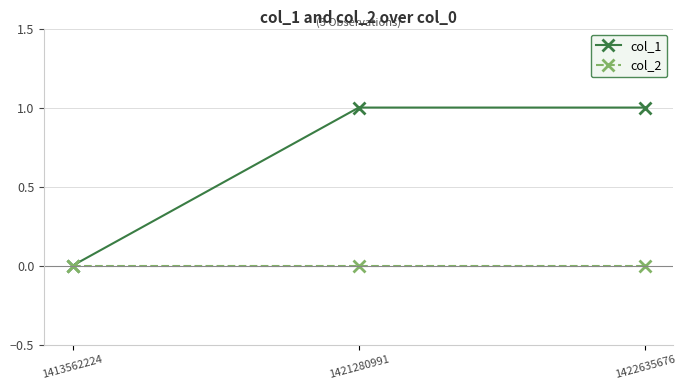

List the series in order of their overall mean, highest first.

col_1, col_2